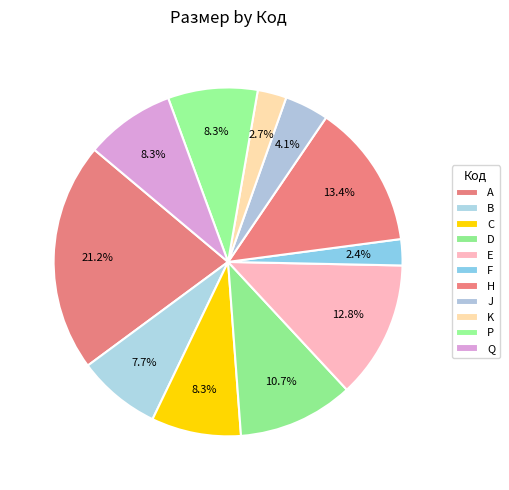

How many segments does this pie chart have?

11